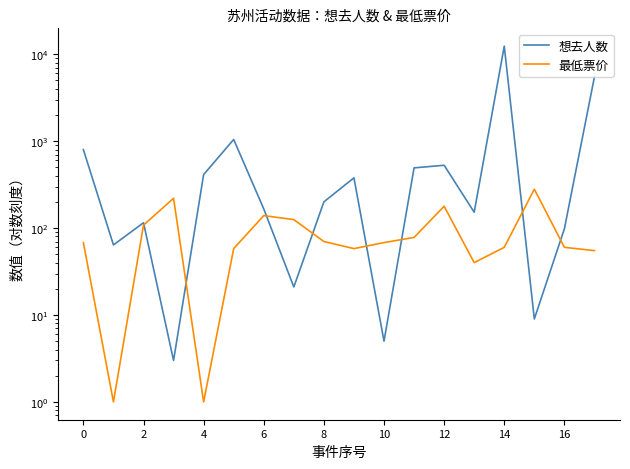

How many data points in 最低票价 are less than 68?

8